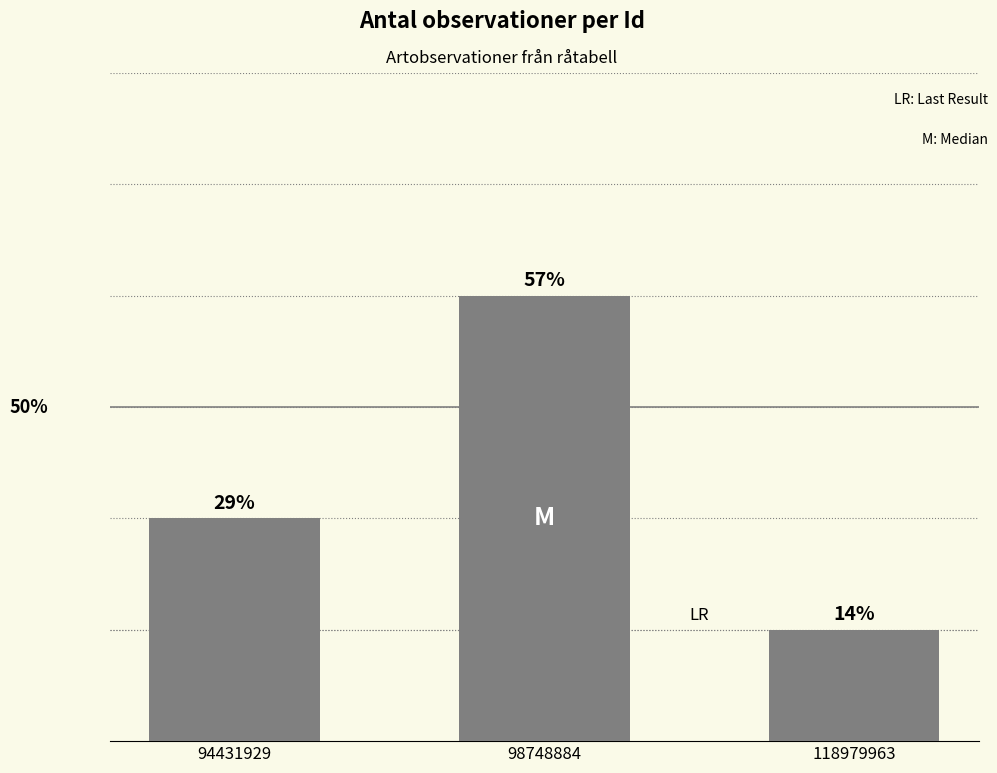

Between 94431929 and 118979963, which is larger?

94431929